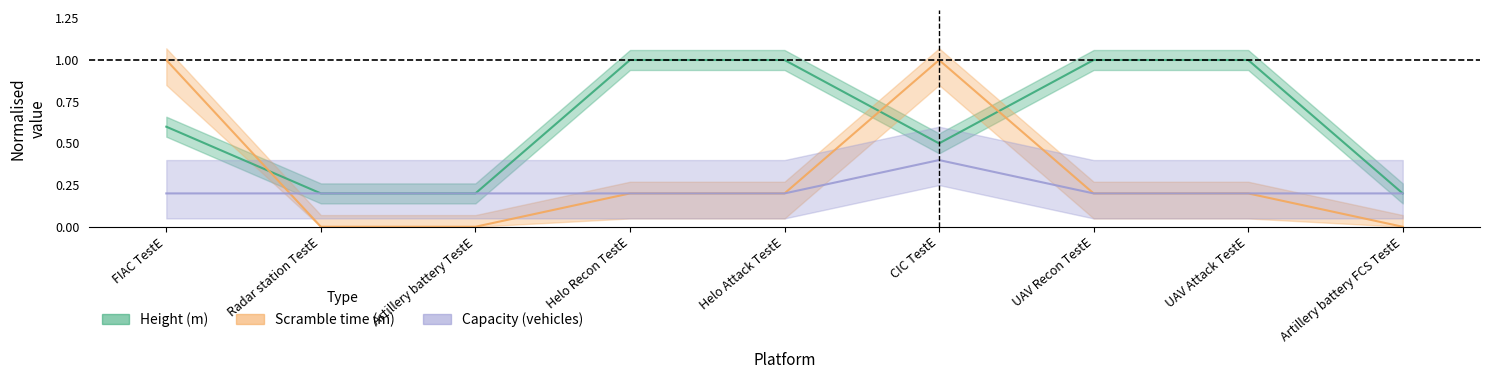

Reading right to left, what are all the values shown in this chart?

Height (m): 0.2	1.0	1.0	0.5	1.0	1.0	0.2	0.2	0.6
Scramble time (m): 0.0	0.2	0.2	1.0	0.2	0.2	0.0	0.0	1.0
Capacity (vehicles): 0.2	0.2	0.2	0.4	0.2	0.2	0.2	0.2	0.2